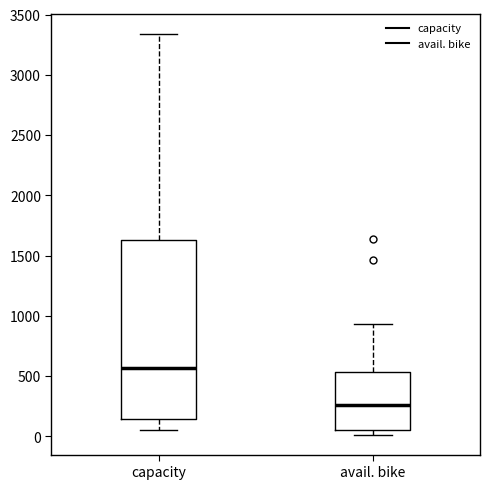

Which box's median line is the lowest?

avail. bike